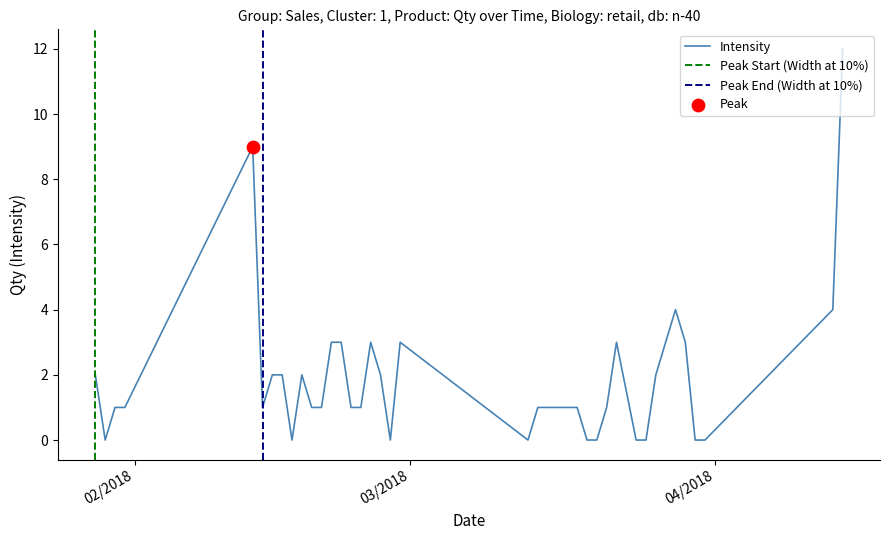

Which has a higher value, 19/02/2018 or 25/02/2018?

25/02/2018